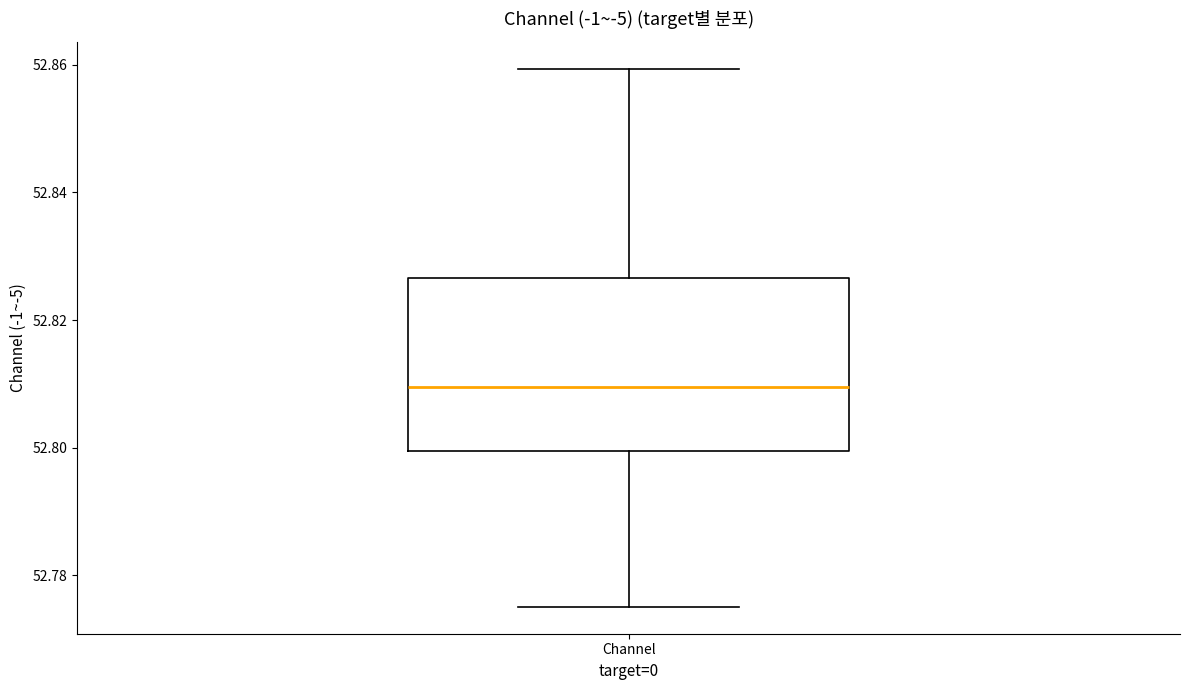

Read this box plot against the y-axis: the position of the median line, the range covered by the box, and the ends of both whiskers. The values are not printed on the chart, so give them approximately, as read against the axis.

median 52.810, box 52.800 to 52.826, whiskers 52.776 to 52.860